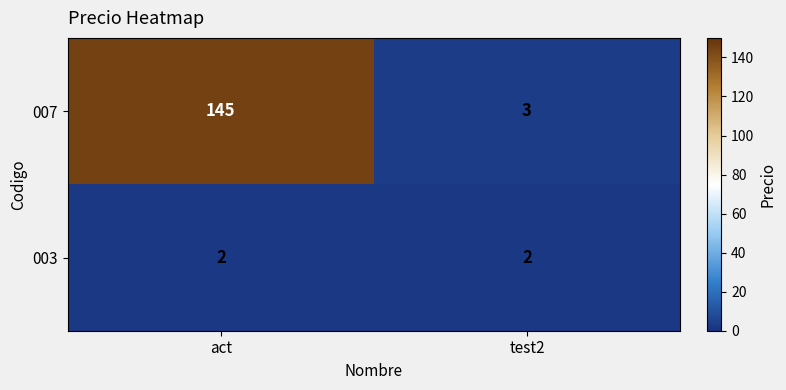

Read the 007 value at act, to the nearest 50.

150